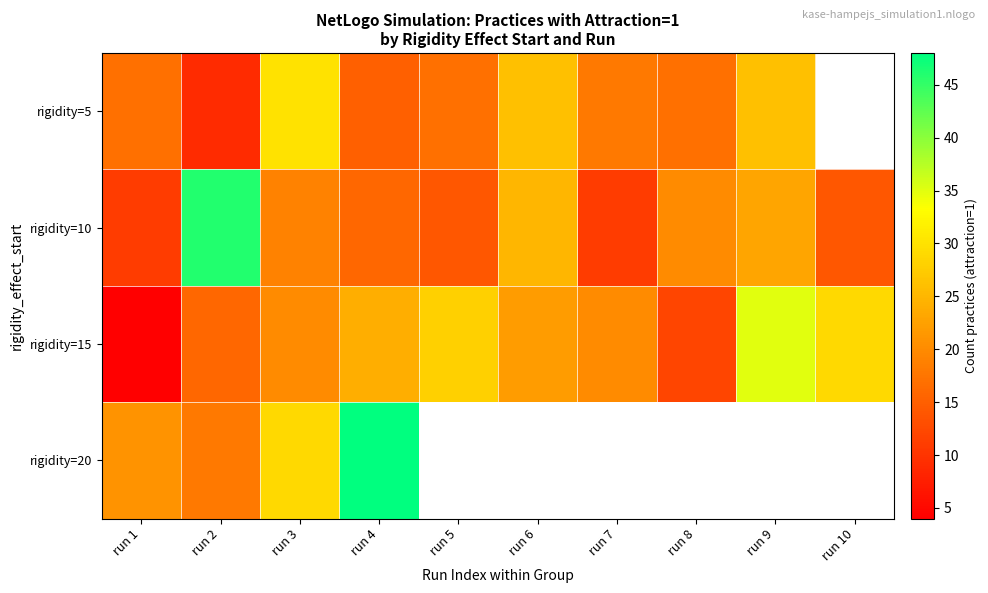

What is the spread (max minus min) of values at run 6?

4.0